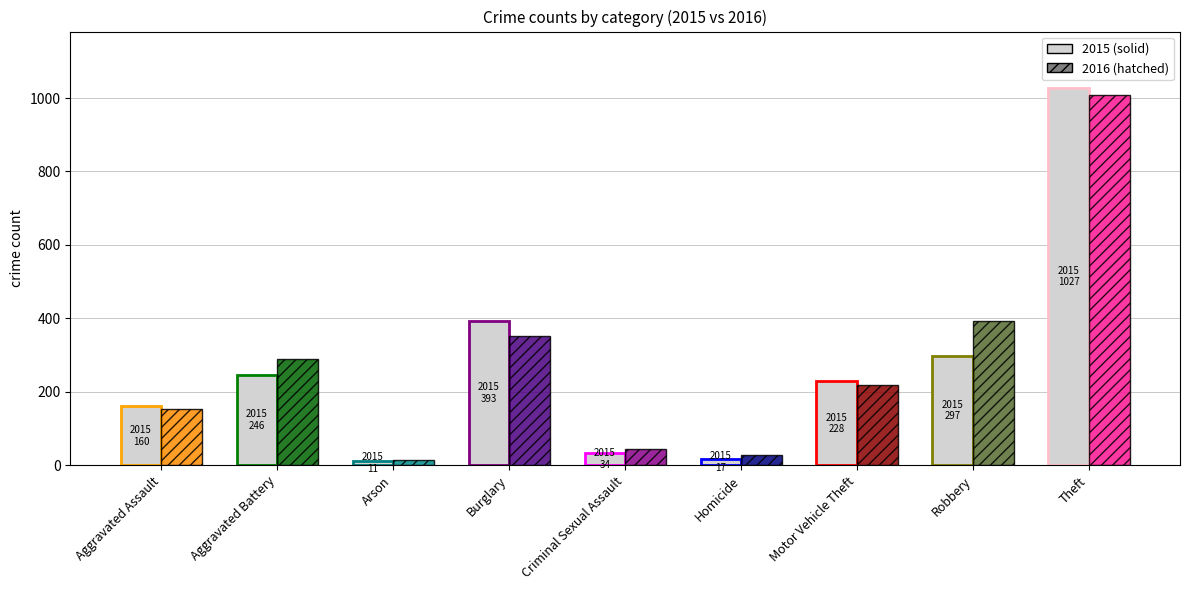

The 2015 series shows 17 at Homicide. True or false?

True